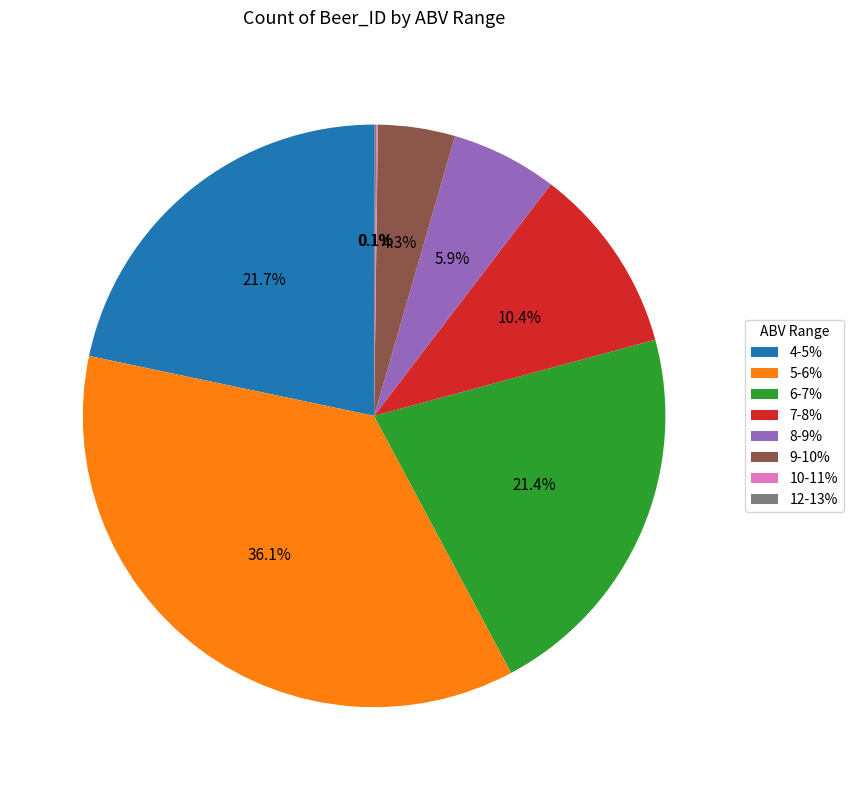

What is the ratio of the value at 6-7% to the value at 7-8%?

2.1